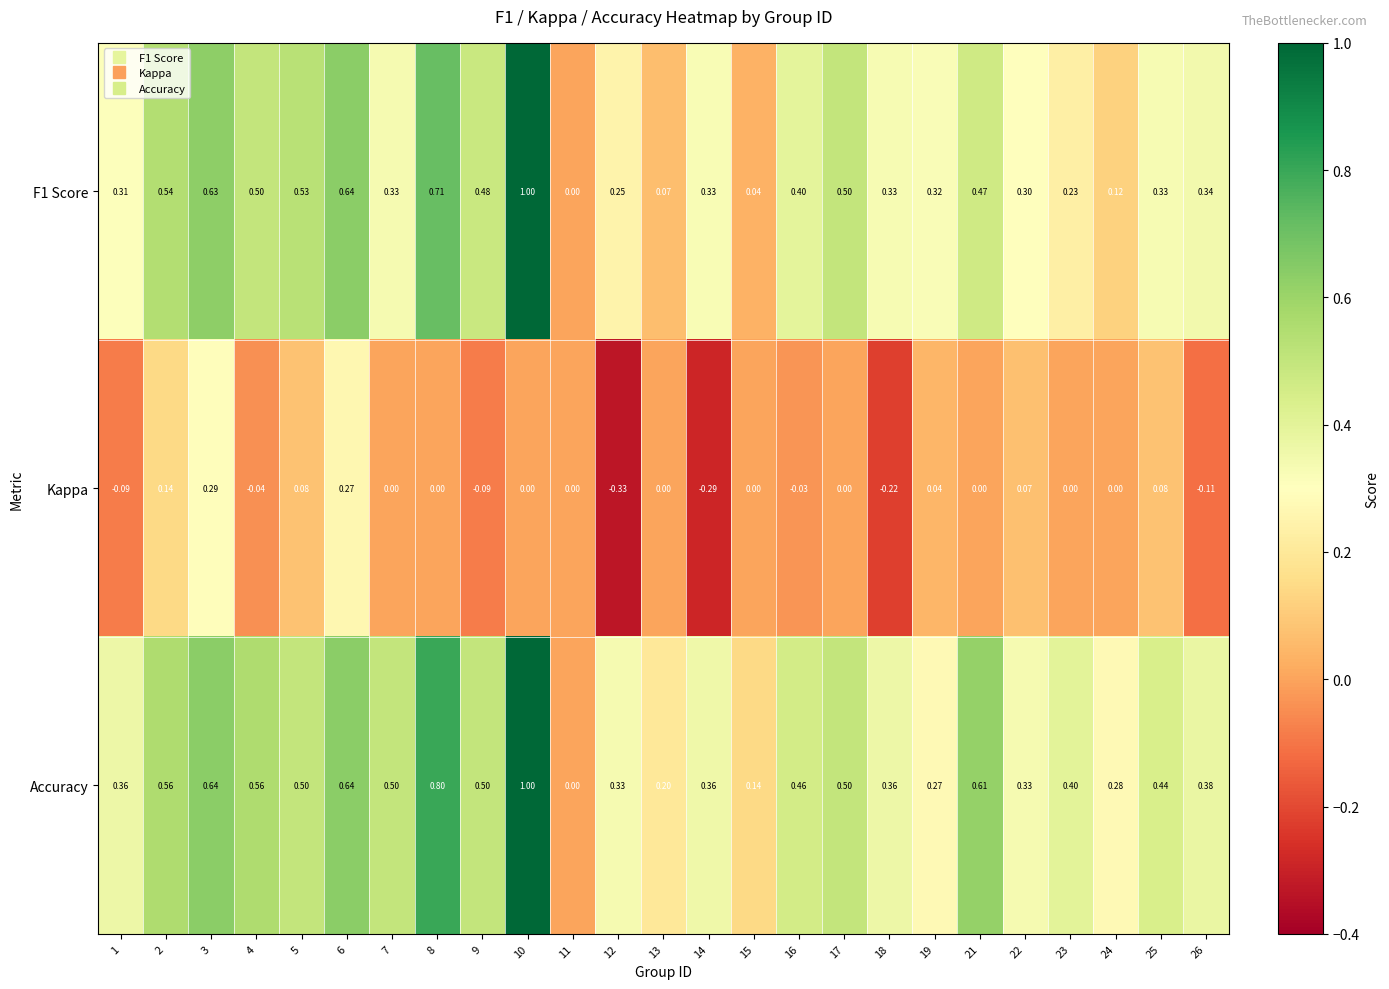

Which series changed the most between 5 and 19?

Accuracy